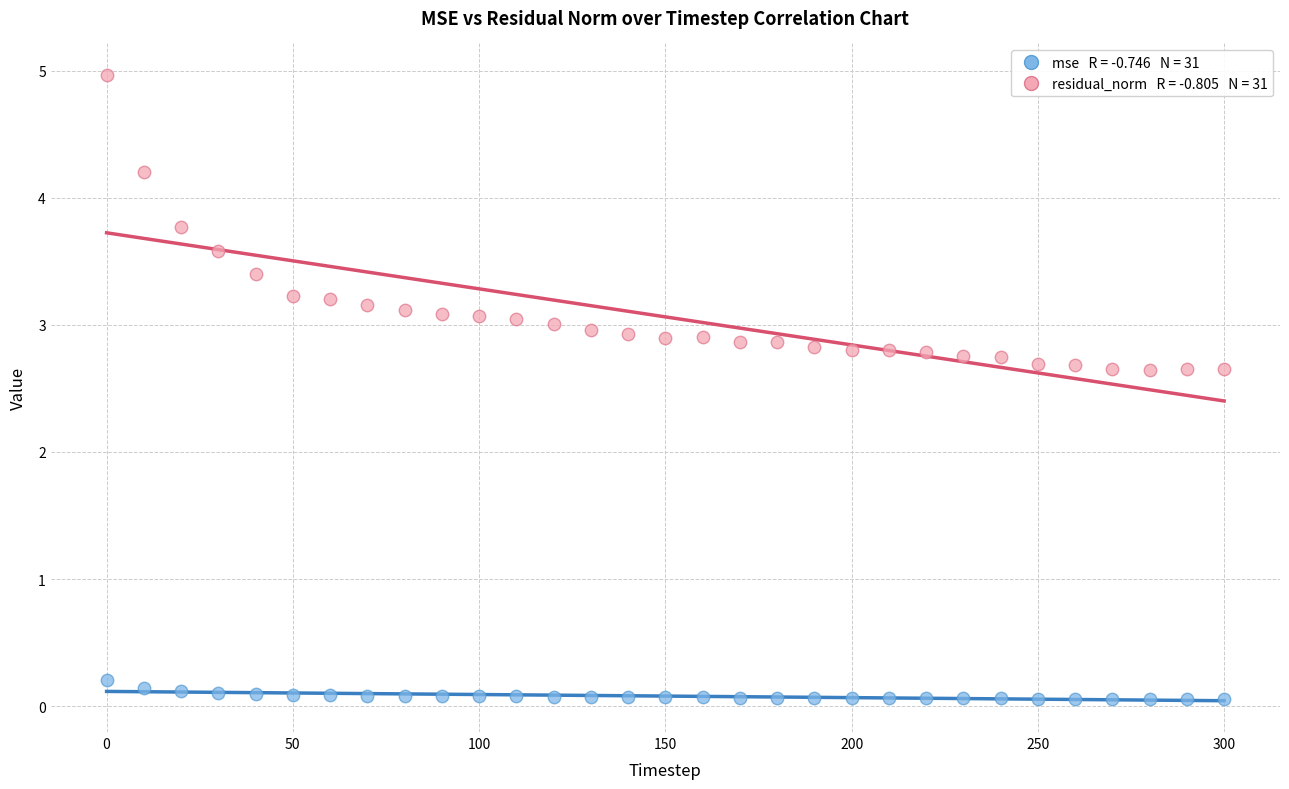

Across all data points, what is the range of X values (max minus min)?

300.0